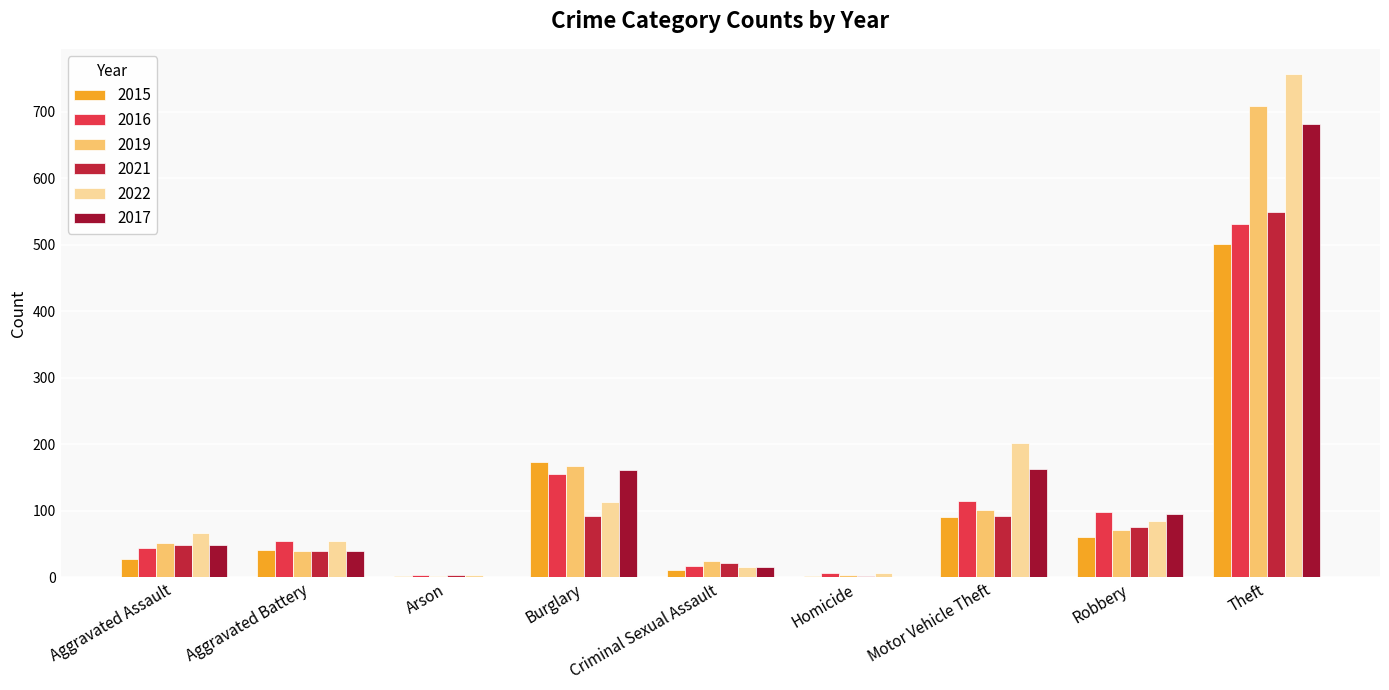

Between Homicide and Robbery, which series saw the biggest shift?

2017